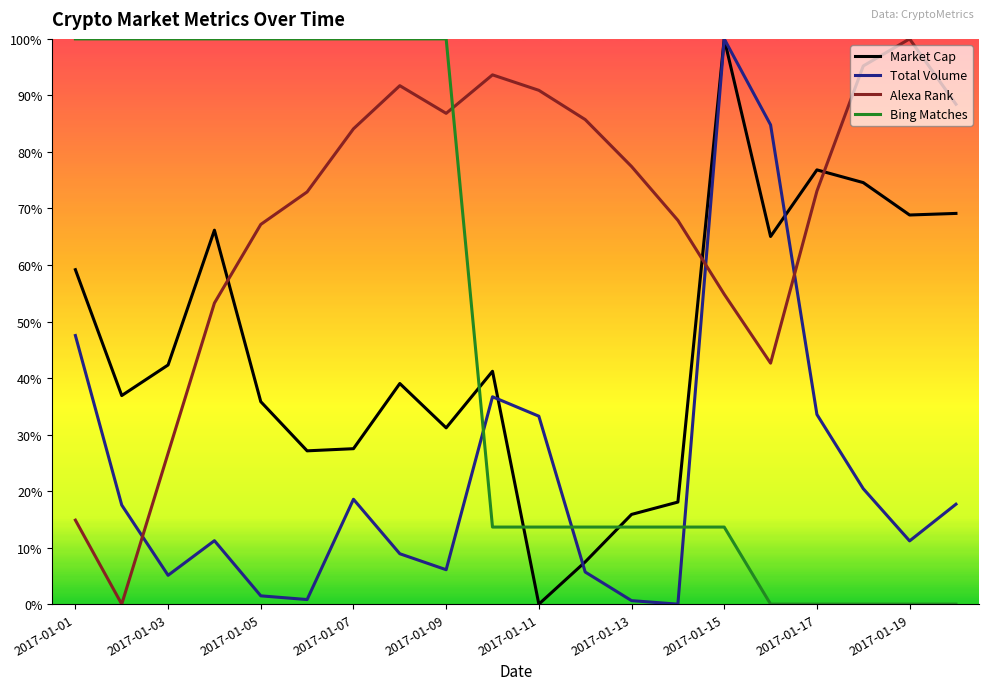

Which series ends up on top after the final intersection of Bing Matches and Alexa Rank?

Alexa Rank